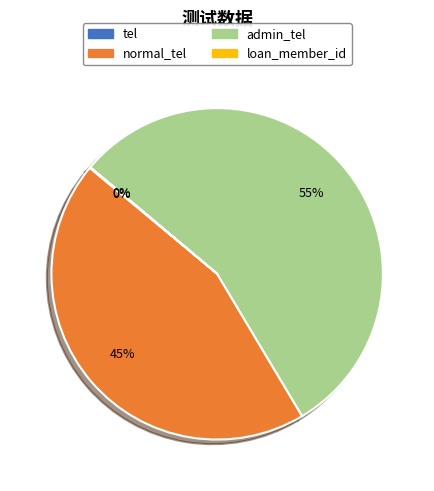

To the nearest percent, what is the average slice percentage?

25%